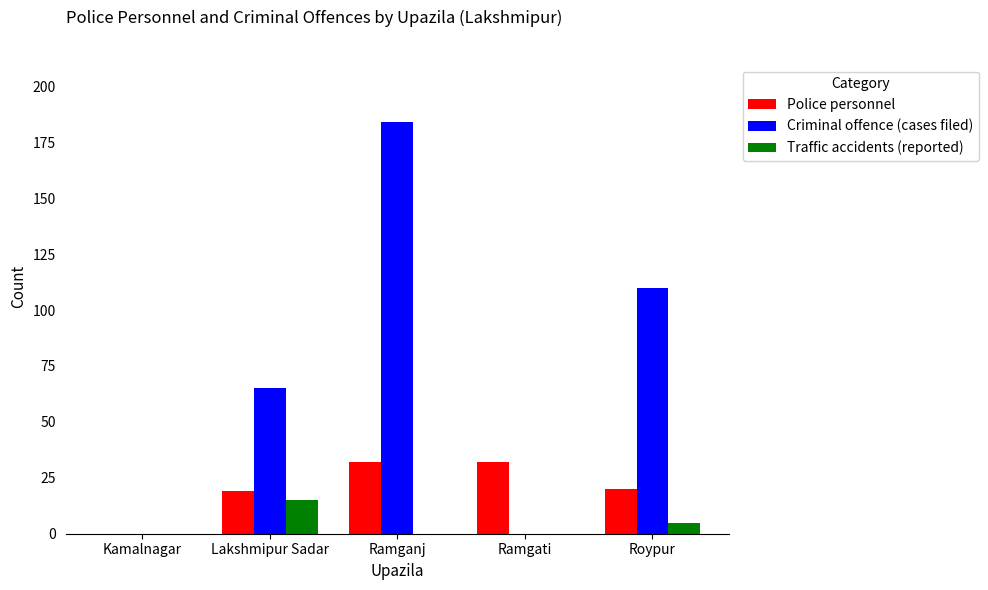

Between Lakshmipur Sadar and Roypur, which series saw the biggest shift?

Criminal offence (cases filed)